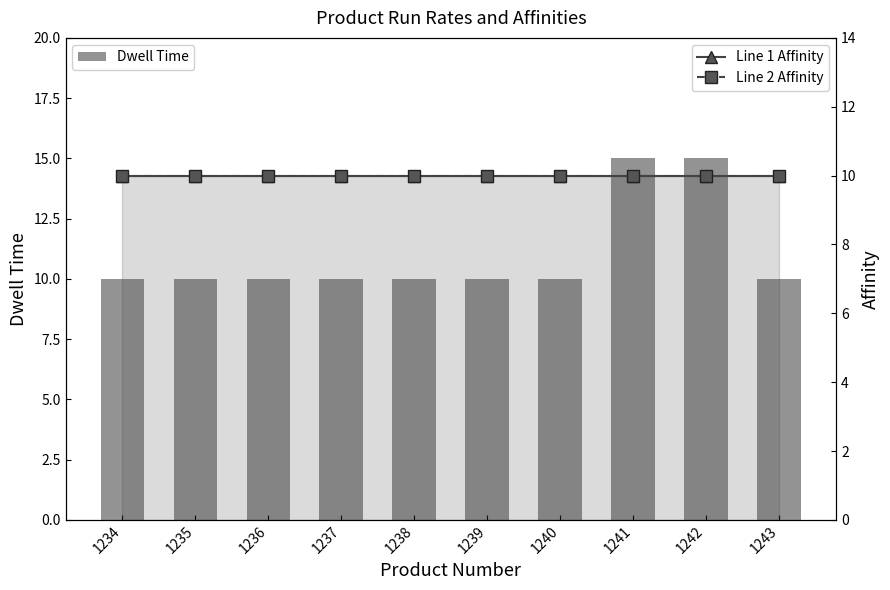

Which category has the highest value across all series?

1241